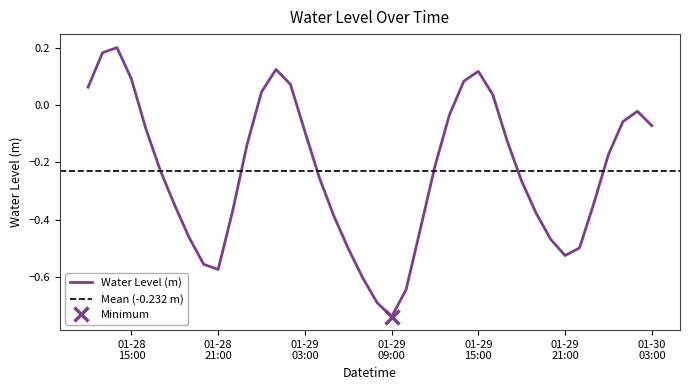

Reading left to right, list all the values displayed in this chart.

0.1	0.2	0.2	0.1	-0.1	-0.2	-0.4	-0.5	-0.6	-0.6	-0.4	-0.1	0.0	0.1	0.1	-0.1	-0.3	-0.4	-0.5	-0.6	-0.7	-0.7	-0.6	-0.4	-0.2	-0.0	0.1	0.1	0.0	-0.1	-0.3	-0.4	-0.5	-0.5	-0.5	-0.3	-0.2	-0.1	-0.0	-0.1